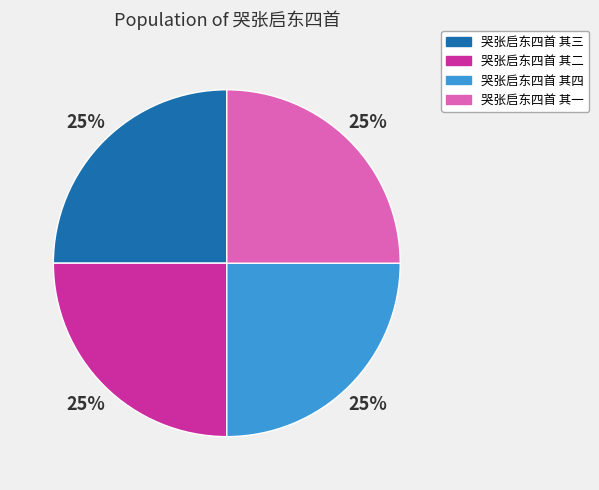

To the nearest percent, what is the average slice percentage?

25%